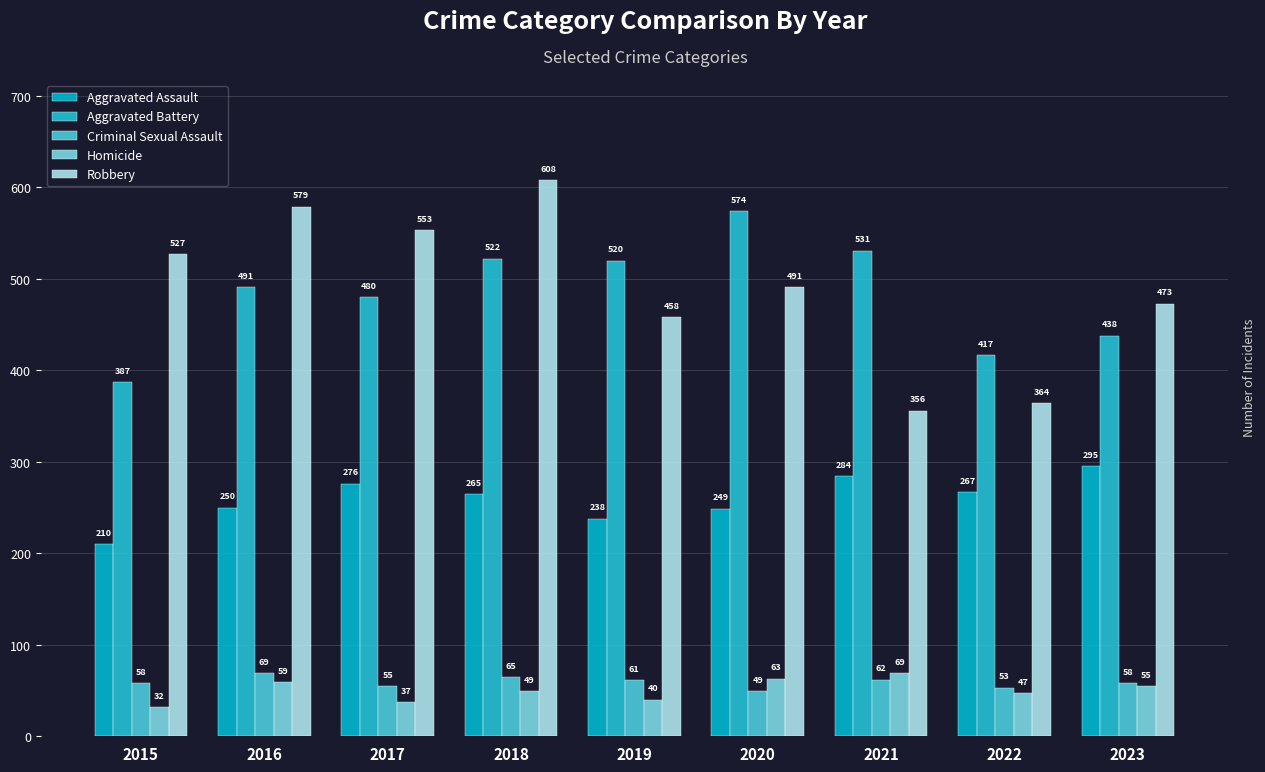

True or false: Aggravated Battery has a value of 832 at 2017.

False